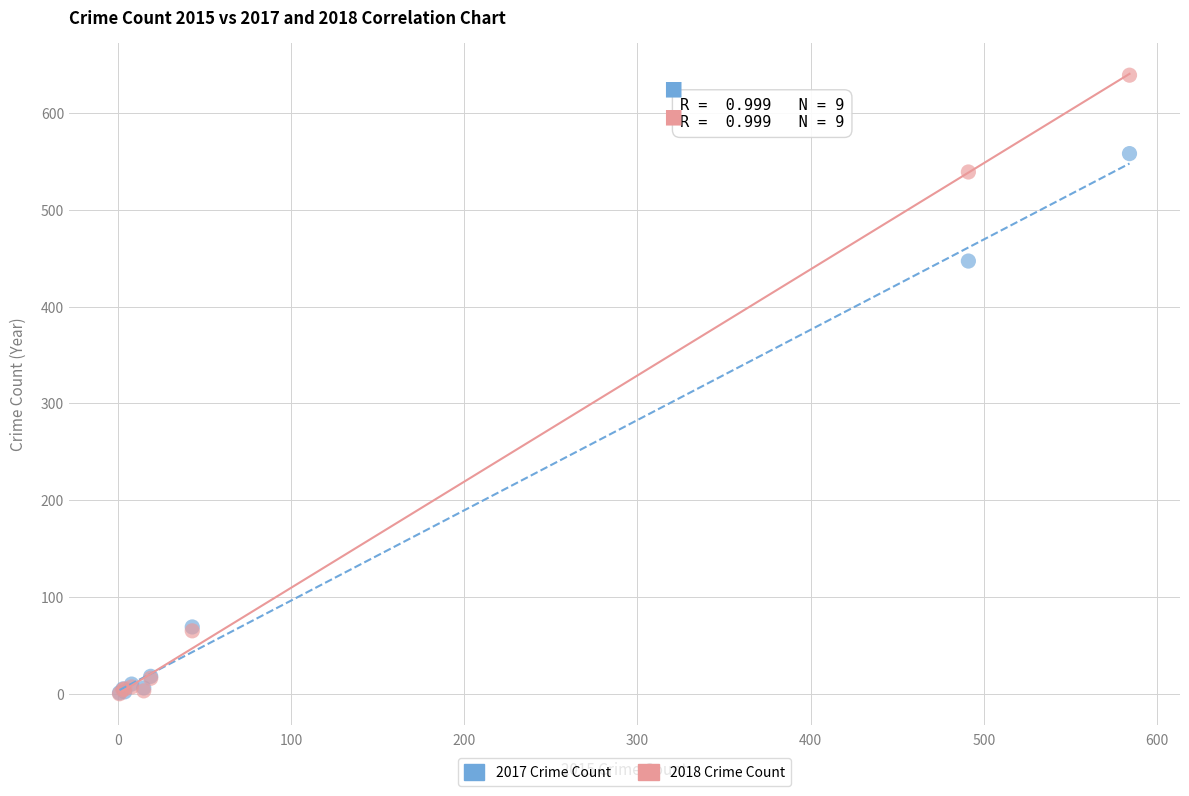

In the 2017 Crime Count series, what Y value is closest to 279?

447